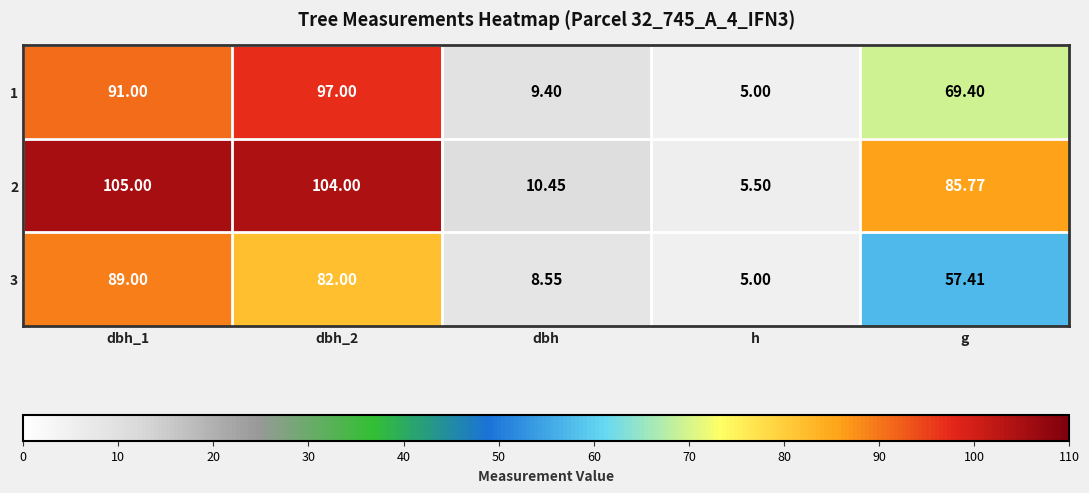

What is the greatest value displayed?

105.0